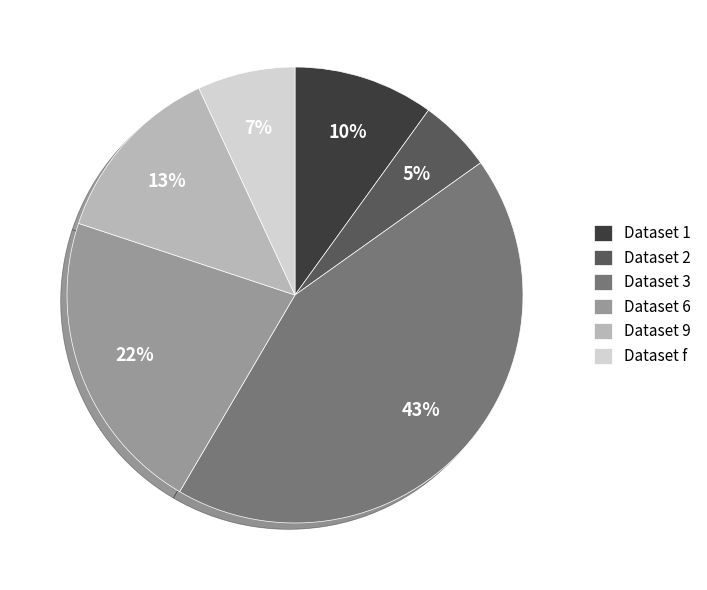

To the nearest percent, what is the average slice percentage?

17%